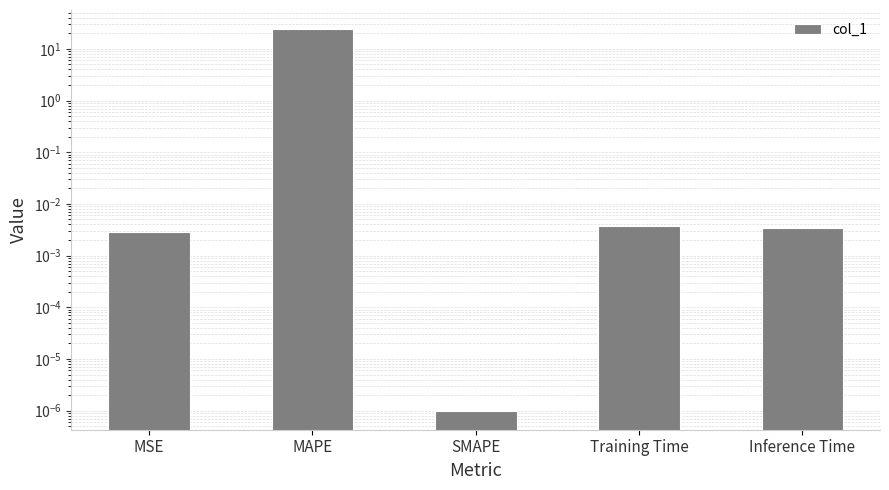

List the labels in order of value, smallest first.

SMAPE, MSE, Inference Time, Training Time, MAPE